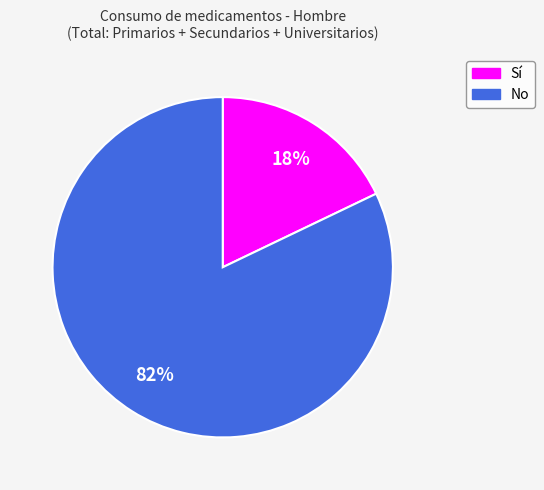

Is there a majority slice in this chart?

Yes